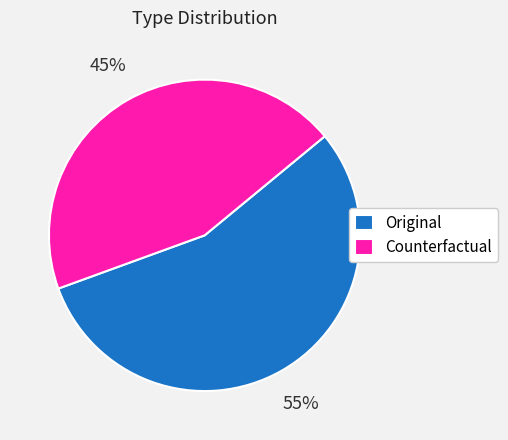

Count the number of slices in the pie.

2